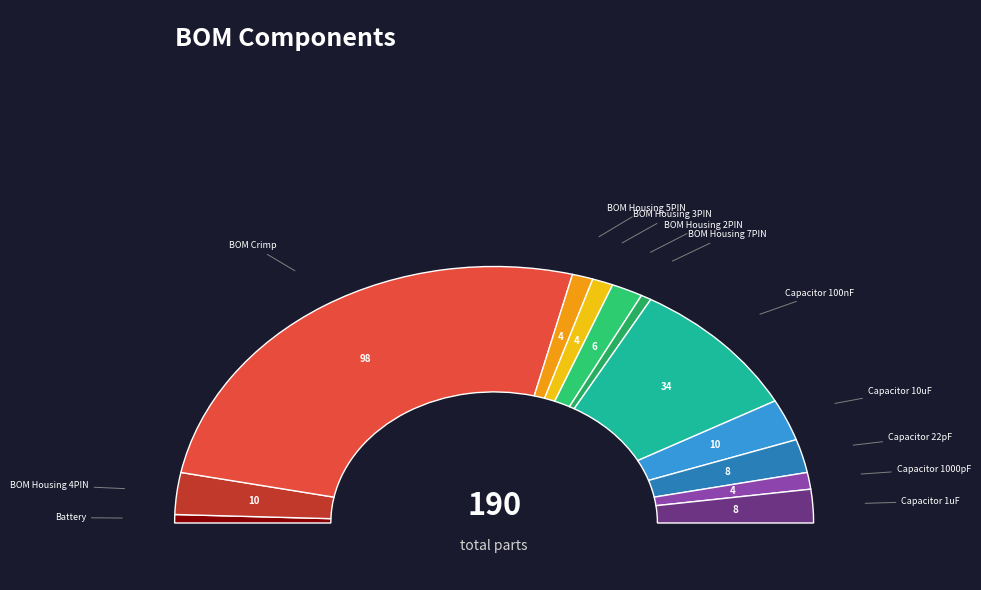

Between BOM Housing 2PIN and BOM Crimp, which is larger?

BOM Crimp